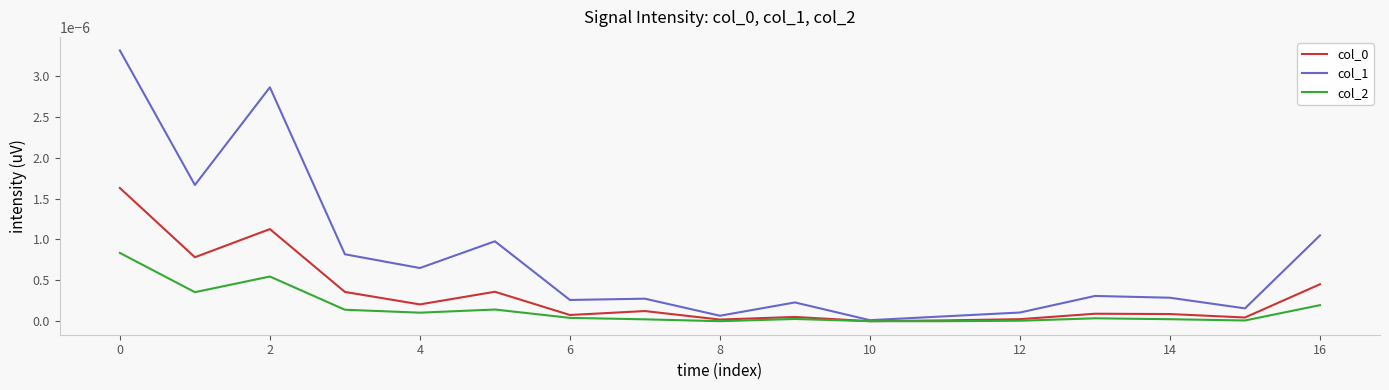

Count the number of data series in this chart.

3